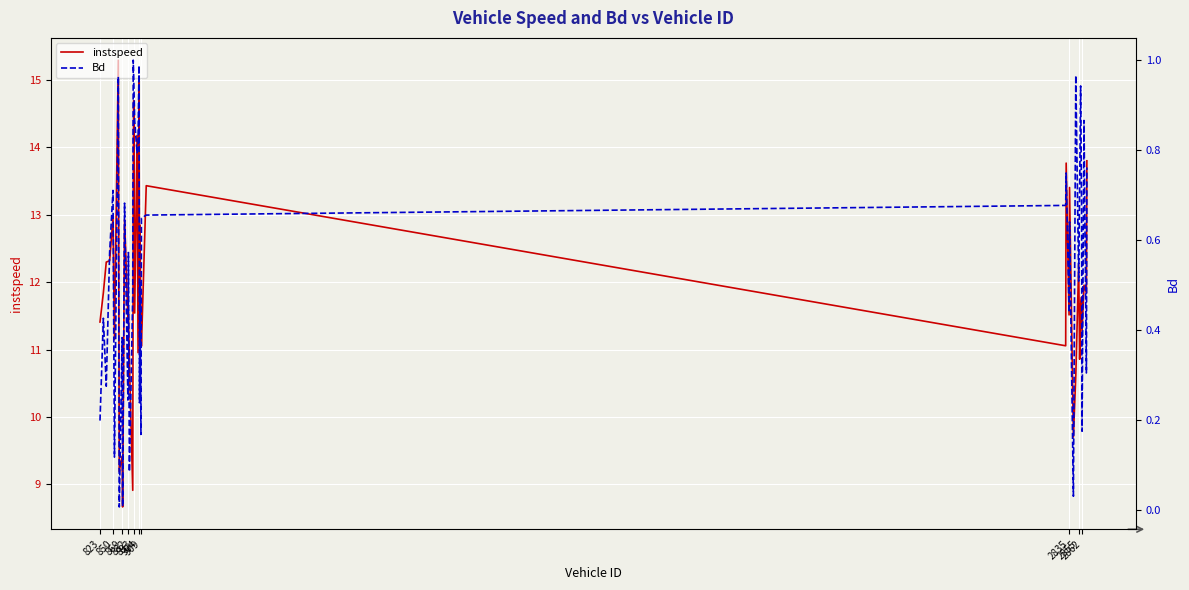

What are all the series names shown in the legend?

instspeed, Bd